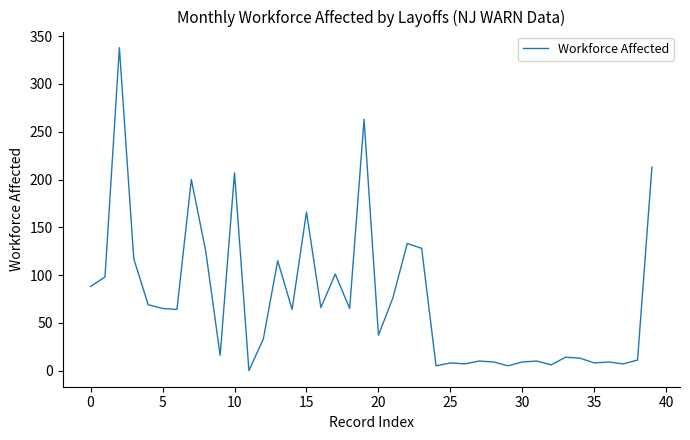

What is the difference between the maximum and minimum values?

338